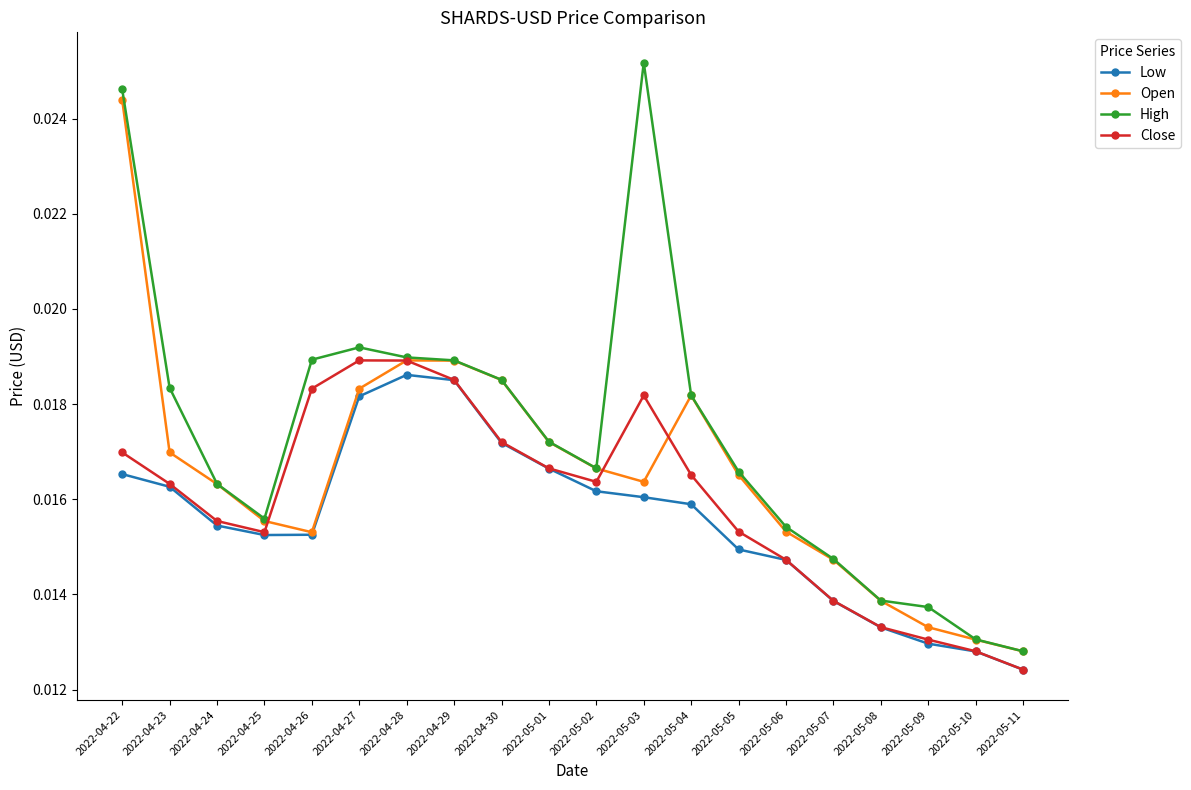

Where is the first local maximum for High?

2022-04-27